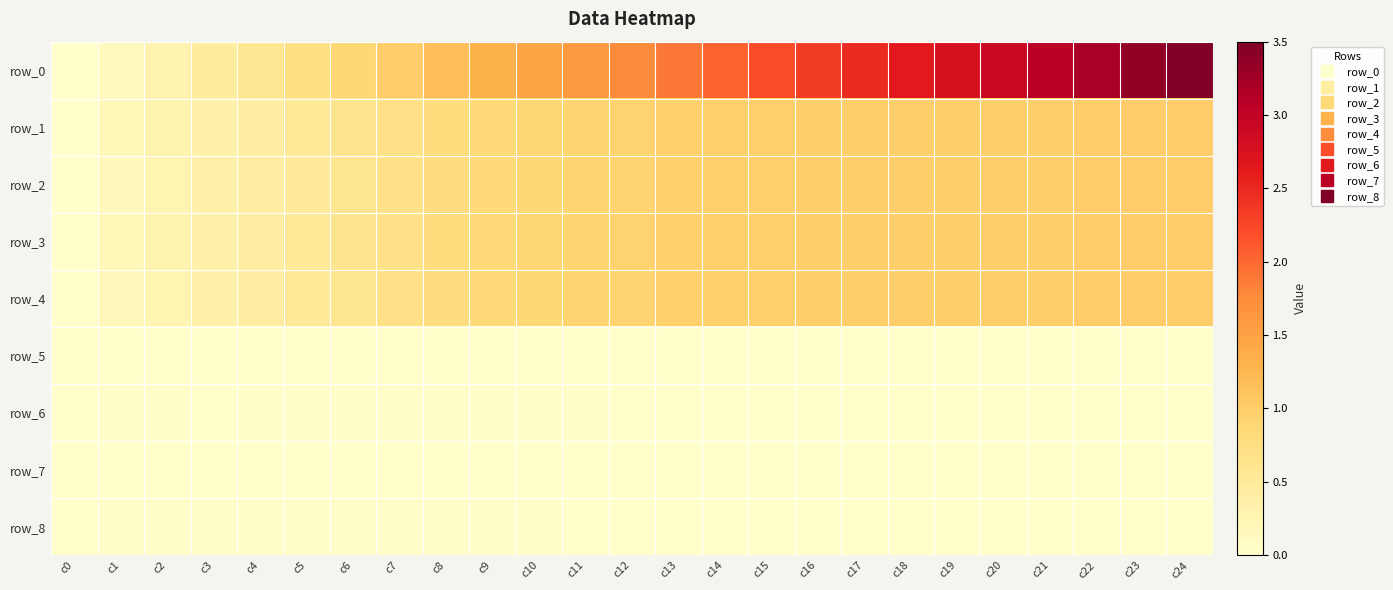

Reading left to right, extract all data points from this chart.

row_0: 0.0	0.1	0.3	0.4	0.6	0.7	0.9	1.0	1.2	1.3	1.5	1.6	1.8	1.9	2.0	2.2	2.3	2.5	2.6	2.8	2.9	3.1	3.2	3.4	3.5
row_1: 0.0	0.2	0.3	0.3	0.4	0.5	0.6	0.7	0.8	0.8	0.9	0.9	0.9	1.0	1.0	1.0	1.0	1.0	1.0	1.0	1.0	1.0	1.0	1.0	1.0
row_2: 0.0	0.2	0.3	0.3	0.4	0.5	0.6	0.7	0.8	0.8	0.9	0.9	0.9	1.0	1.0	1.0	1.0	1.0	1.0	1.0	1.0	1.0	1.0	1.0	1.0
row_3: 0.0	0.2	0.3	0.3	0.4	0.5	0.6	0.7	0.8	0.8	0.9	0.9	0.9	1.0	1.0	1.0	1.0	1.0	1.0	1.0	1.0	1.0	1.0	1.0	1.0
row_4: 0.0	0.2	0.3	0.3	0.4	0.5	0.6	0.7	0.8	0.8	0.9	0.9	0.9	1.0	1.0	1.0	1.0	1.0	1.0	1.0	1.0	1.0	1.0	1.0	1.0
row_5: 0.0	0.0	0.0	0.0	0.0	0.0	0.0	0.0	0.0	0.0	0.0	0.0	0.0	0.0	0.0	0.0	0.0	0.0	0.0	0.0	0.0	0.0	0.0	0.0	0.0
row_6: 0.0	0.0	0.0	0.0	0.0	0.0	0.0	0.0	0.0	0.0	0.0	0.0	0.0	0.0	0.0	0.0	0.0	0.0	0.0	0.0	0.0	0.0	0.0	0.0	0.0
row_7: 0.0	0.0	0.0	0.0	0.0	0.0	0.0	0.0	0.0	0.0	0.0	0.0	0.0	0.0	0.0	0.0	0.0	0.0	0.0	0.0	0.0	0.0	0.0	0.0	0.0
row_8: 0.0	0.0	0.0	0.0	0.0	0.0	0.0	0.0	0.0	0.0	0.0	0.0	0.0	0.0	0.0	0.0	0.0	0.0	0.0	0.0	0.0	0.0	0.0	0.0	0.0